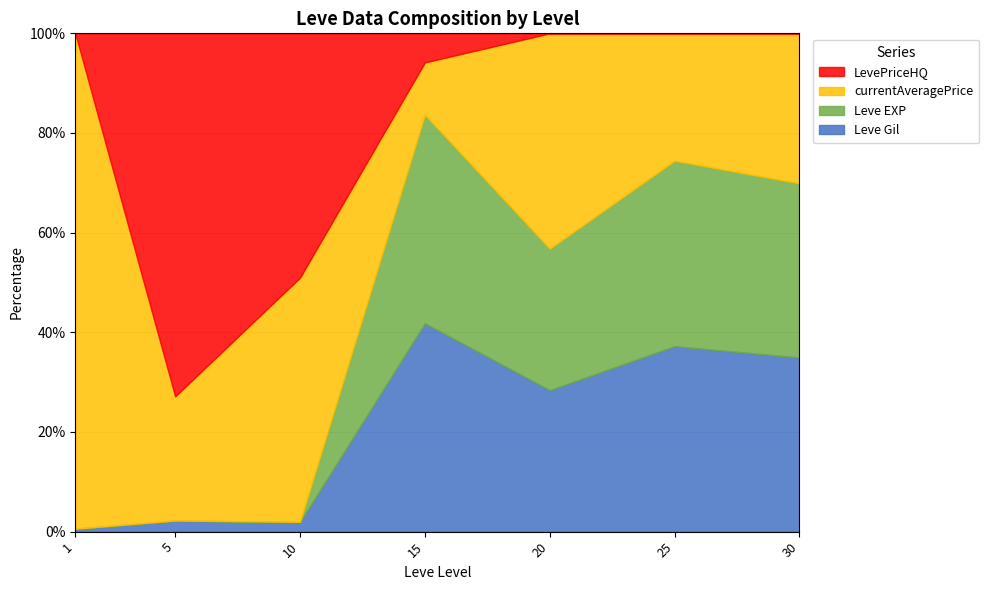

Which series has the widest spread of values?

Leve EXP